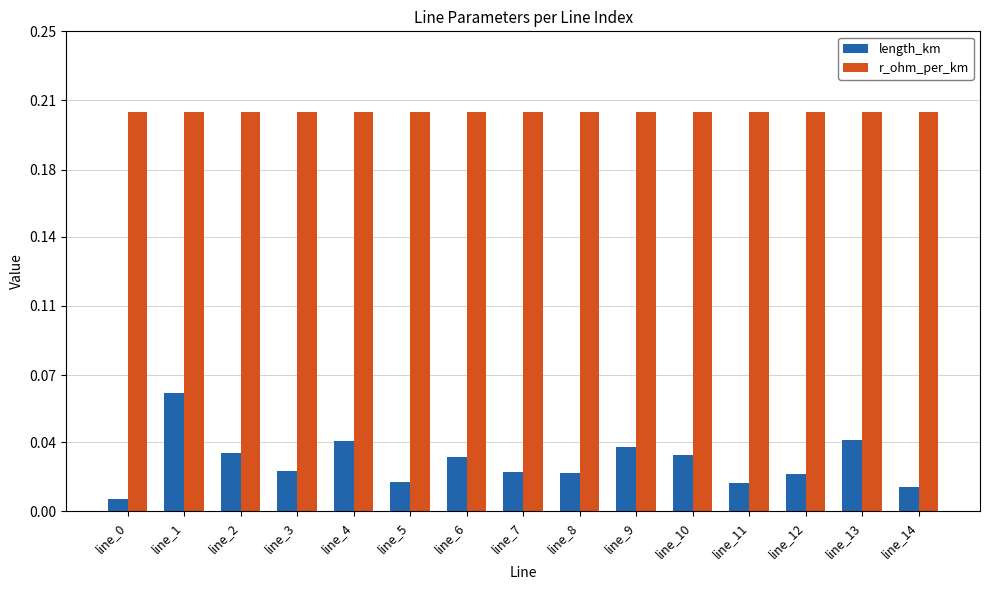

What are all the series names shown in the legend?

length_km, r_ohm_per_km